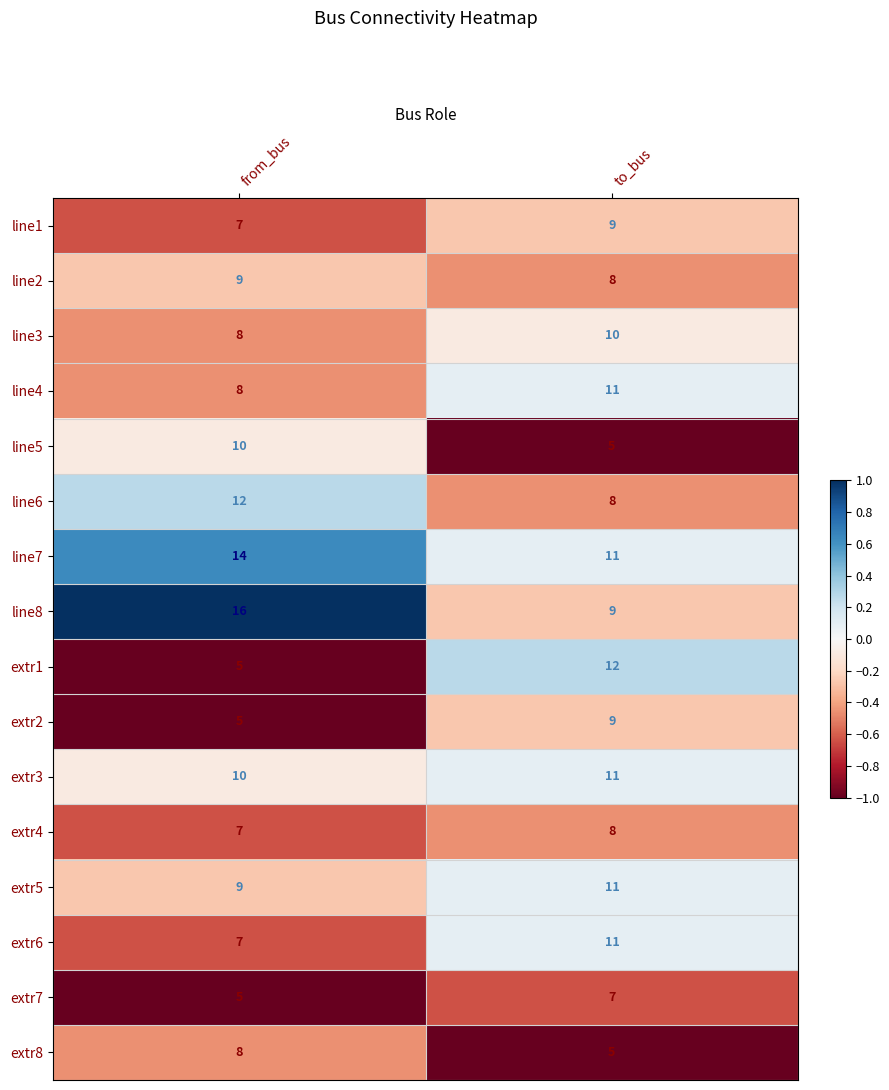

What is the total value across all series at from_bus?

140